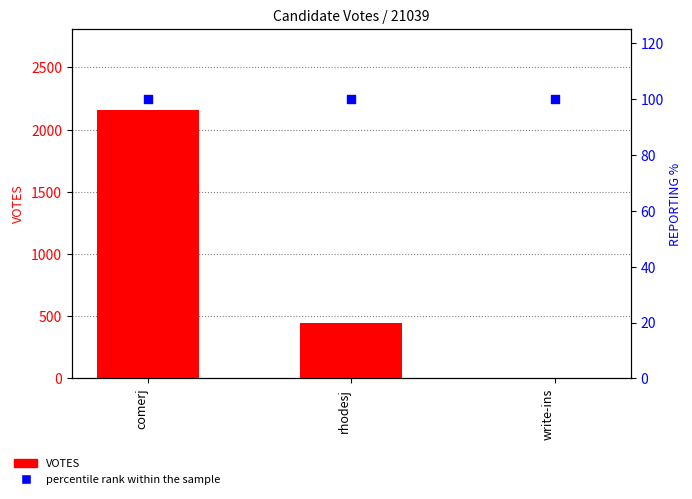

At which category is the sum across all series the highest?

comerj